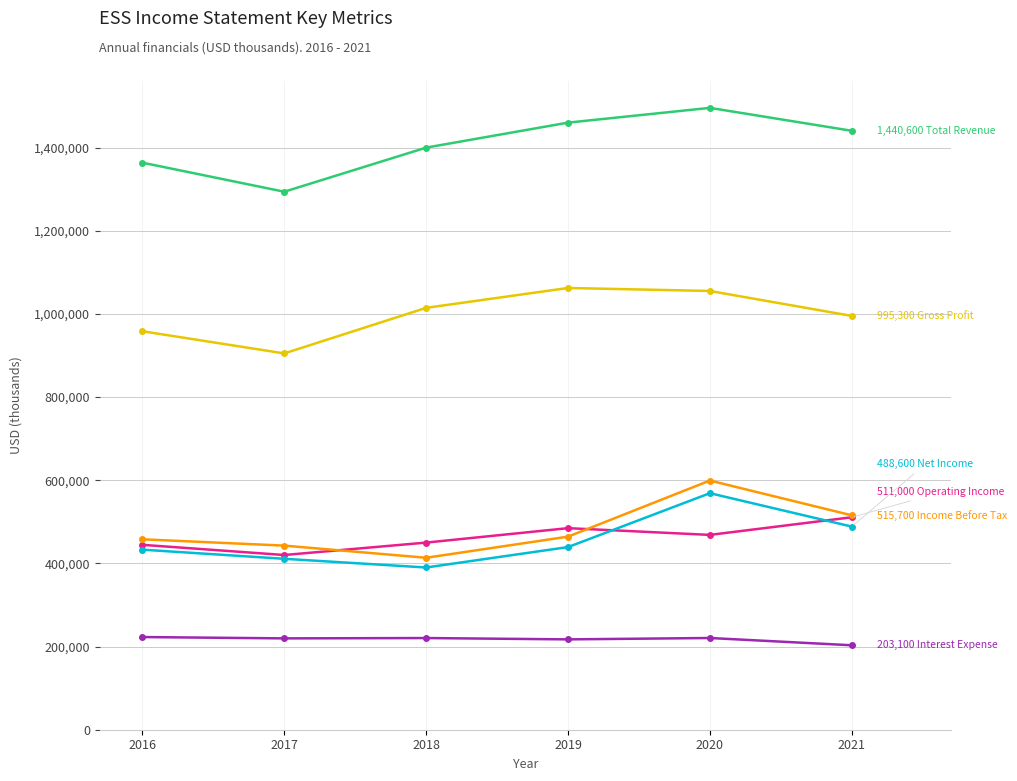

What is the smallest value displayed?

203100